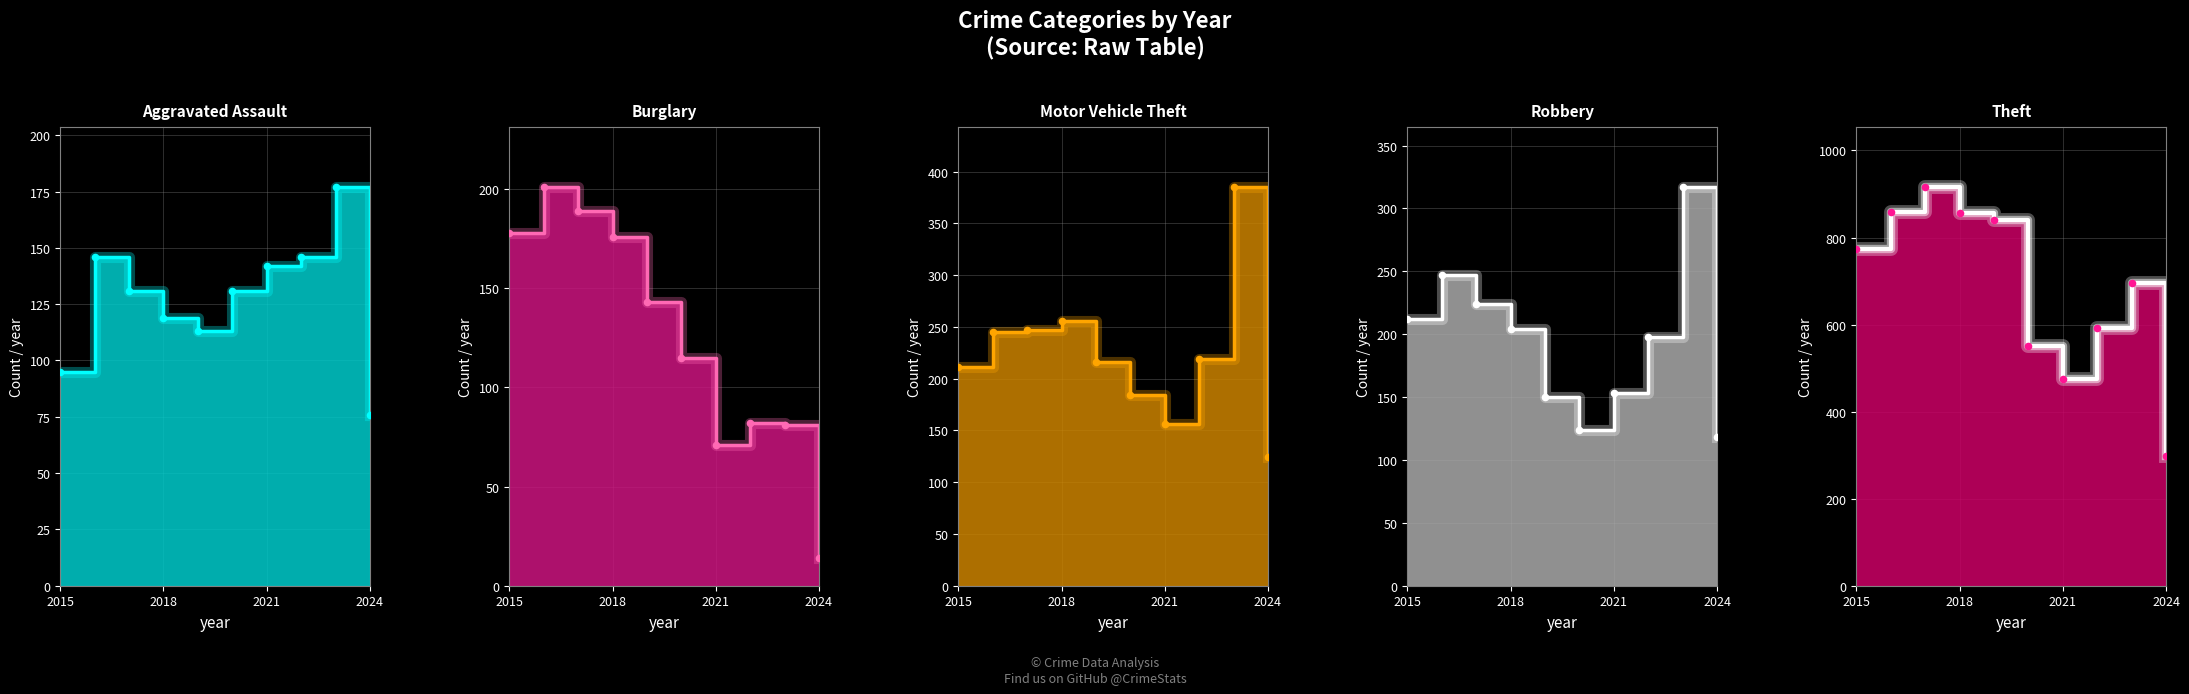

At which category is the sum across all series the highest?

2017